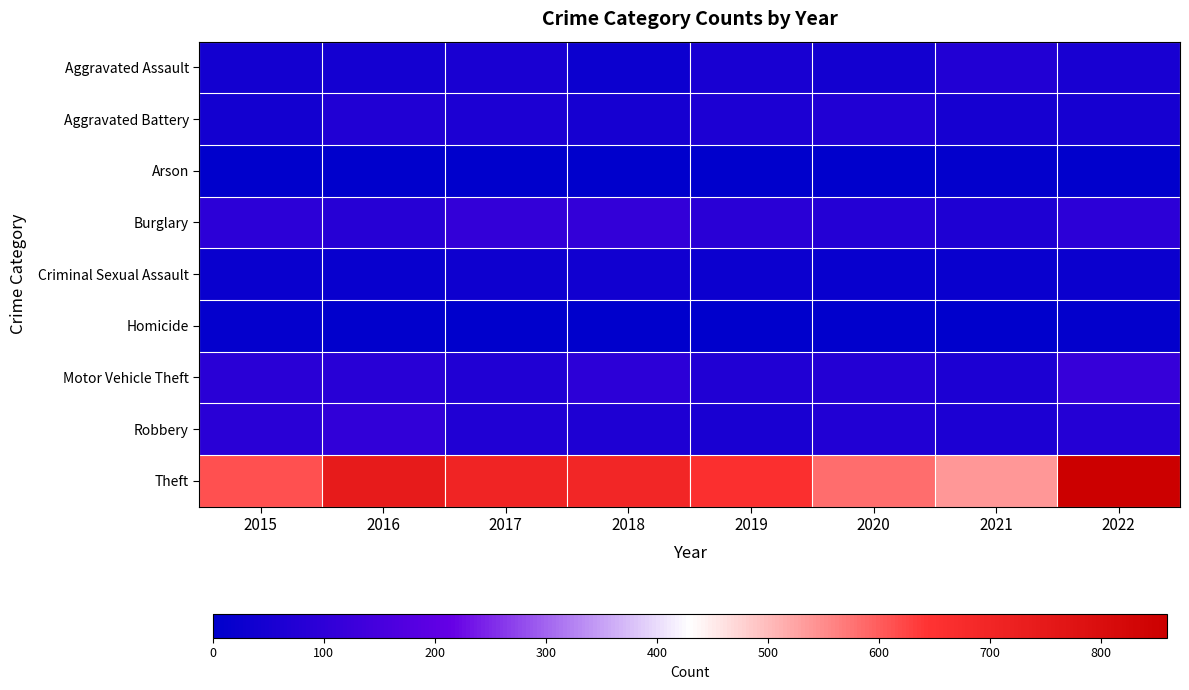

Reading right to left, extract all data points from this chart.

Aggravated Assault: 2022=51	2021=71	2020=42	2019=52	2018=29	2017=54	2016=44	2015=42
Aggravated Battery: 2022=49	2021=49	2020=69	2019=63	2018=50	2017=61	2016=68	2015=43
Arson: 2022=4	2021=7	2020=3	2019=2	2018=1	2017=1	2016=1	2015=0
Burglary: 2022=96	2021=66	2020=80	2019=89	2018=110	2017=109	2016=83	2015=94
Criminal Sexual Assault: 2022=24	2021=22	2020=20	2019=29	2018=37	2017=31	2016=18	2015=22
Homicide: 2022=7	2021=2	2020=5	2019=0	2018=1	2017=3	2016=5	2015=11
Motor Vehicle Theft: 2022=117	2021=63	2020=76	2019=69	2018=97	2017=68	2016=87	2015=88
Robbery: 2022=78	2021=63	2020=73	2019=57	2018=64	2017=69	2016=105	2015=89
Theft: 2022=859	2021=538	2020=582	2019=661	2018=696	2017=703	2016=742	2015=611